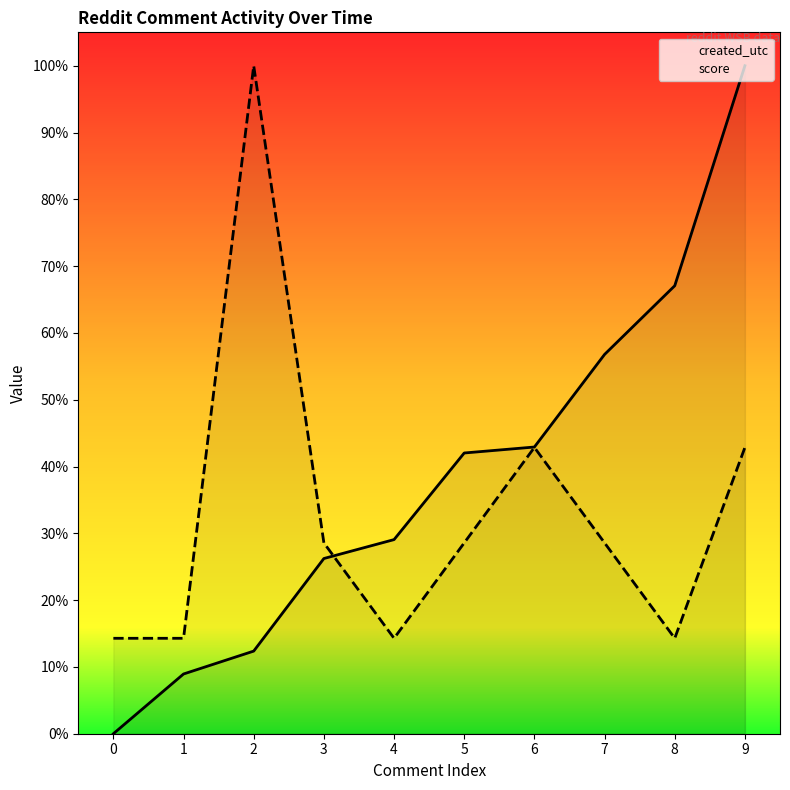

Which series has the largest range (max minus min)?

created_utc